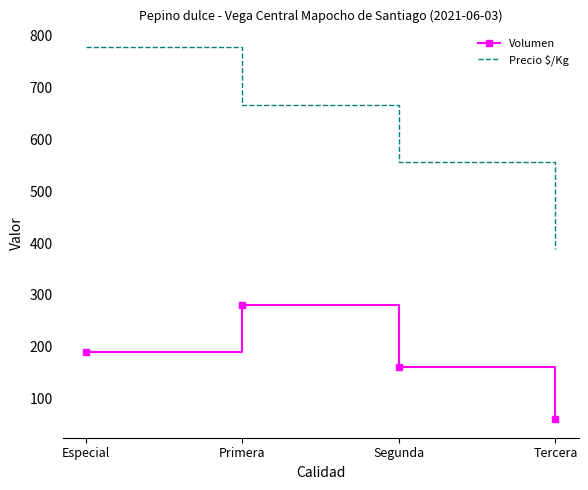

What are all the series names shown in the legend?

Volumen, Precio $/Kg